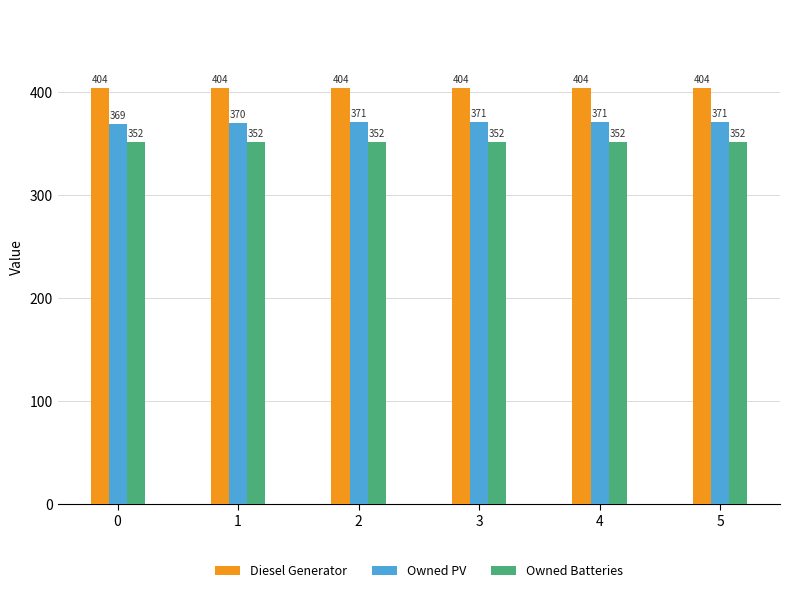

What is the average value of the Diesel Generator series?

404